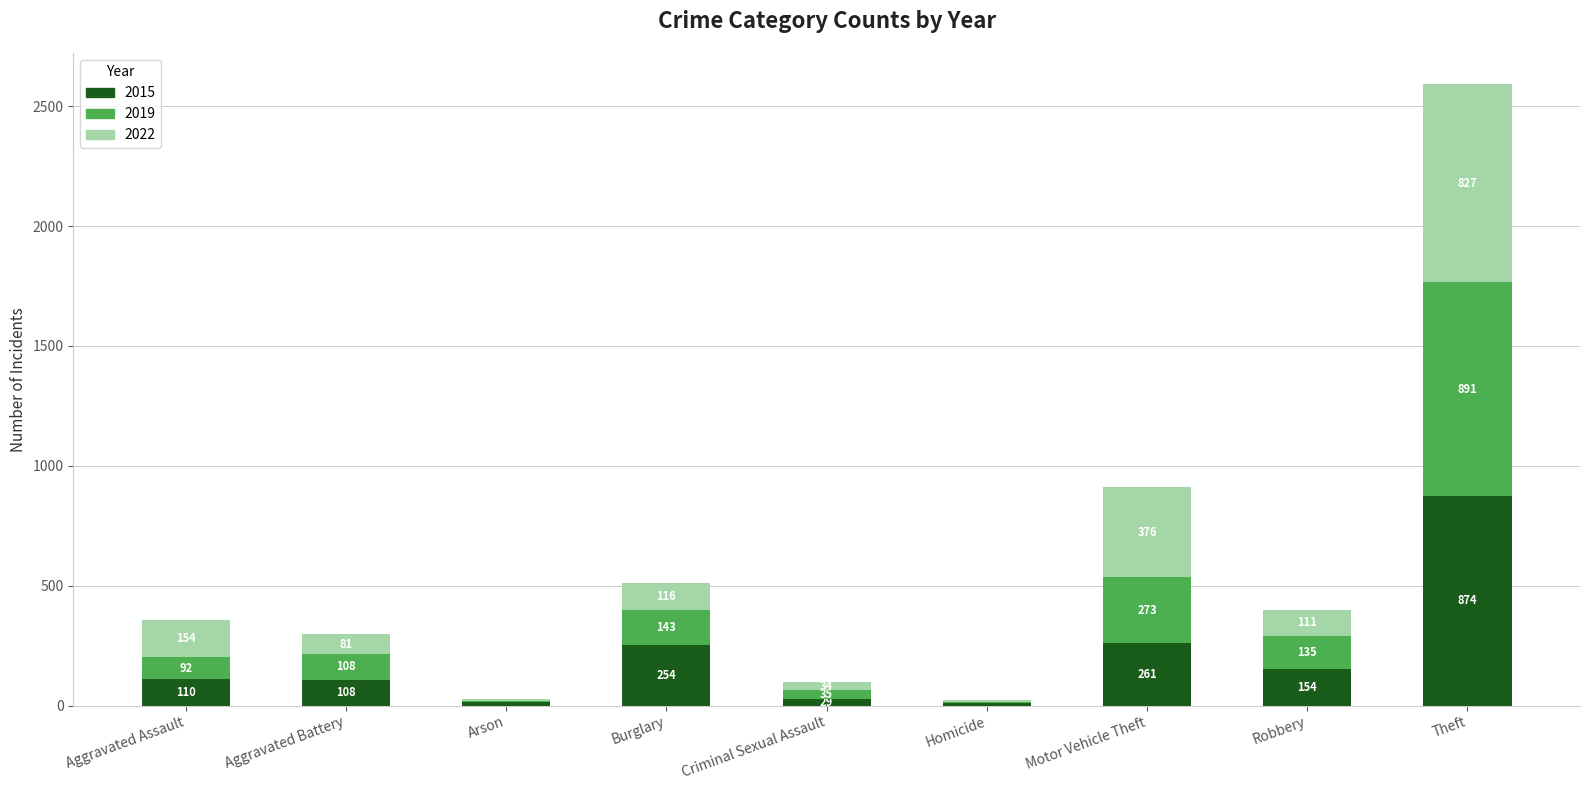

Reading right to left, what are the values for 2015?

Theft=874	Robbery=154	Motor Vehicle Theft=261	Homicide=9	Criminal Sexual Assault=29	Burglary=254	Arson=13	Aggravated Battery=108	Aggravated Assault=110